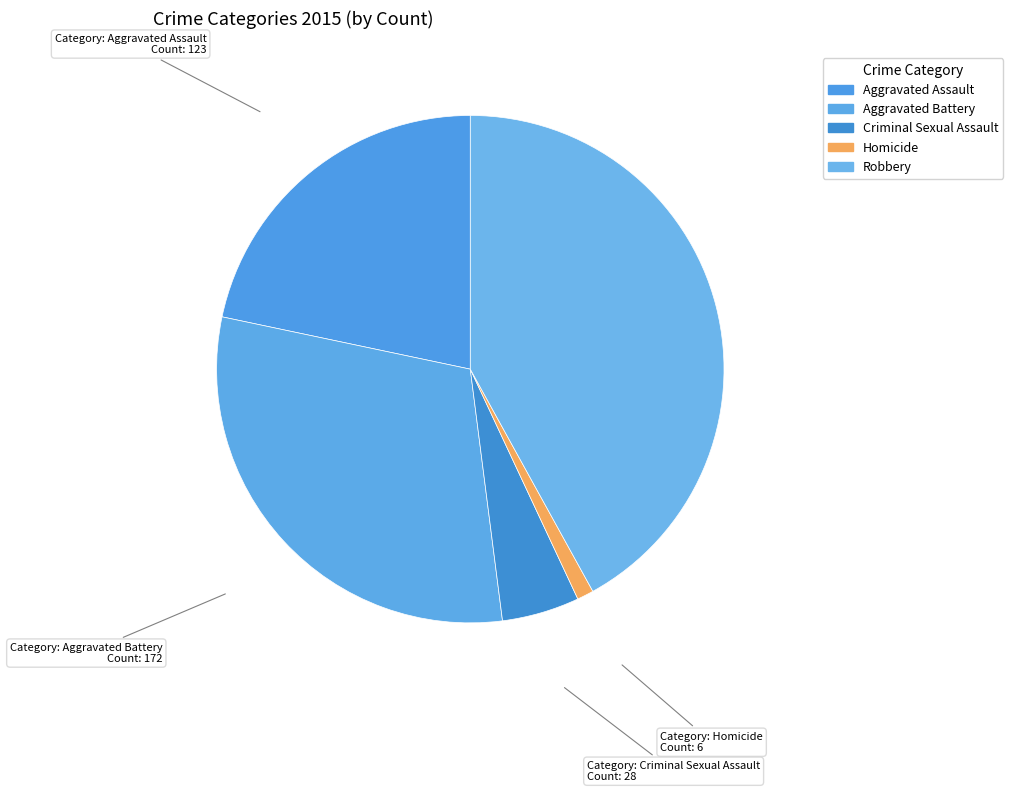

To the nearest percent, what is the average slice percentage?

20%